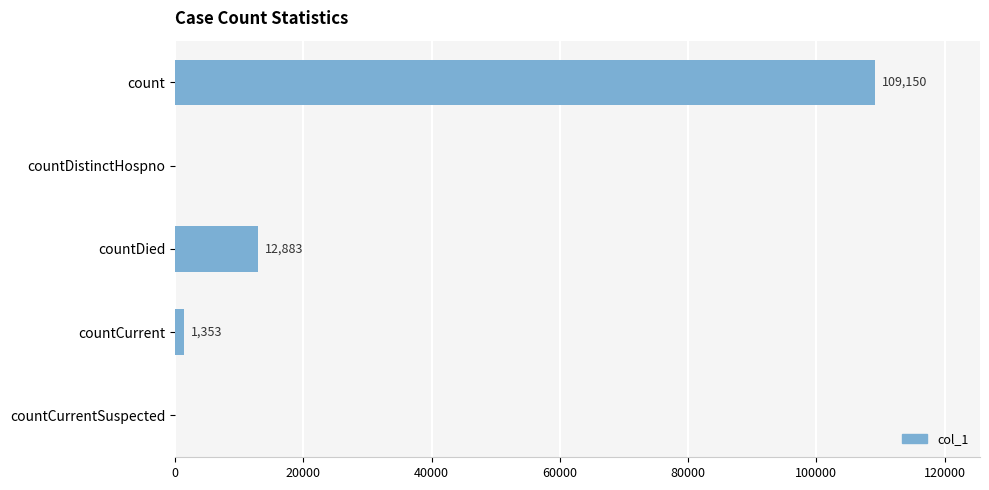

What is the greatest value displayed?

109150